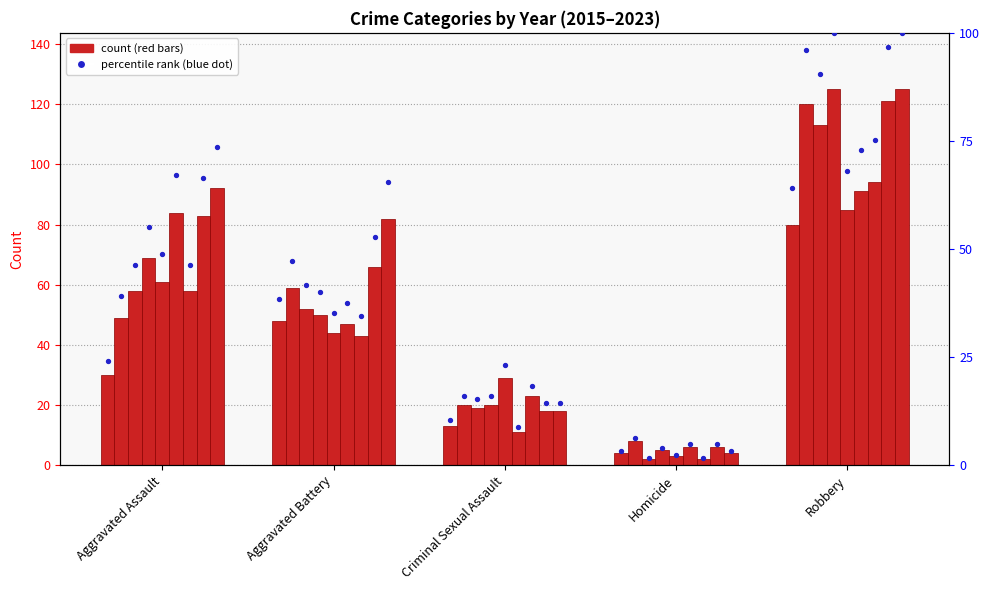

Which has a higher value, Criminal Sexual Assault or Homicide?

Criminal Sexual Assault